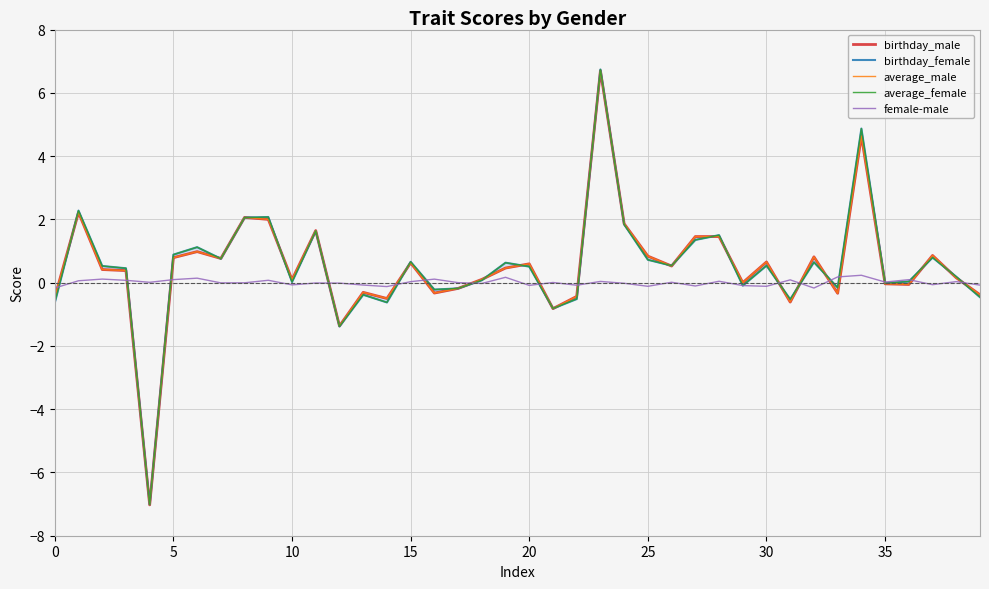

What is the approximate value of average_male at 10?

0.1